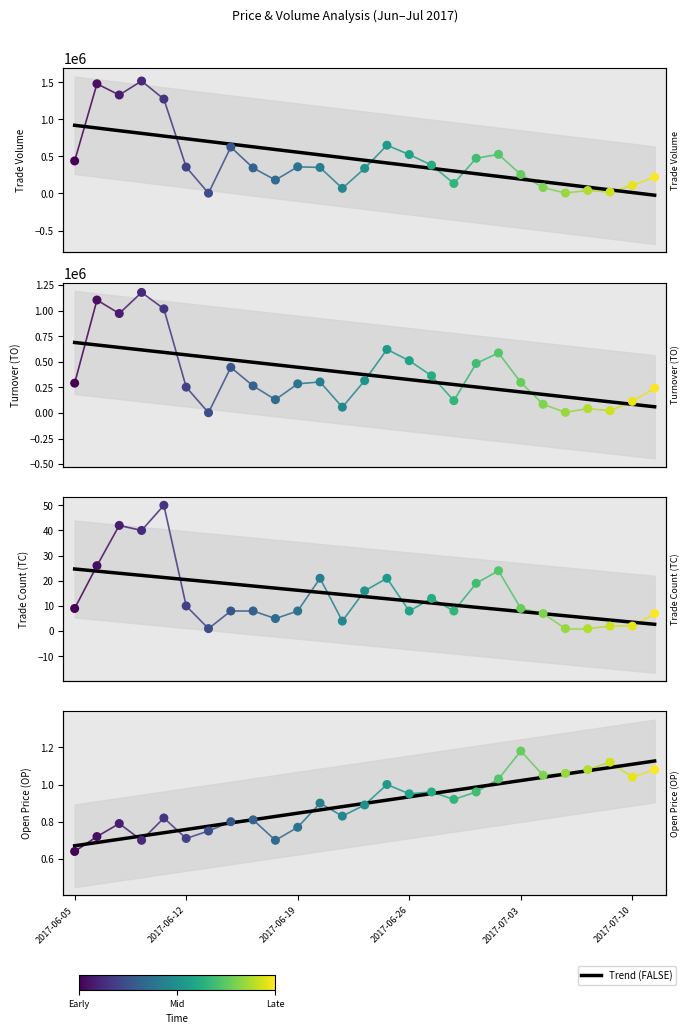

At which category is the sum across all series the highest?

2017-06-08